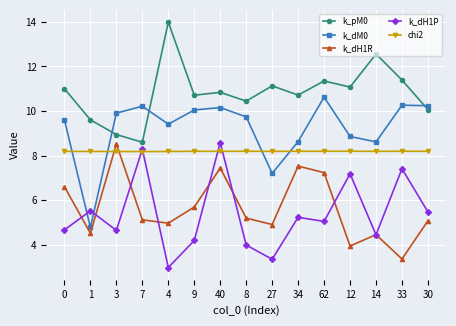

True or false: k_pM0 and chi2 intersect in this chart.

False